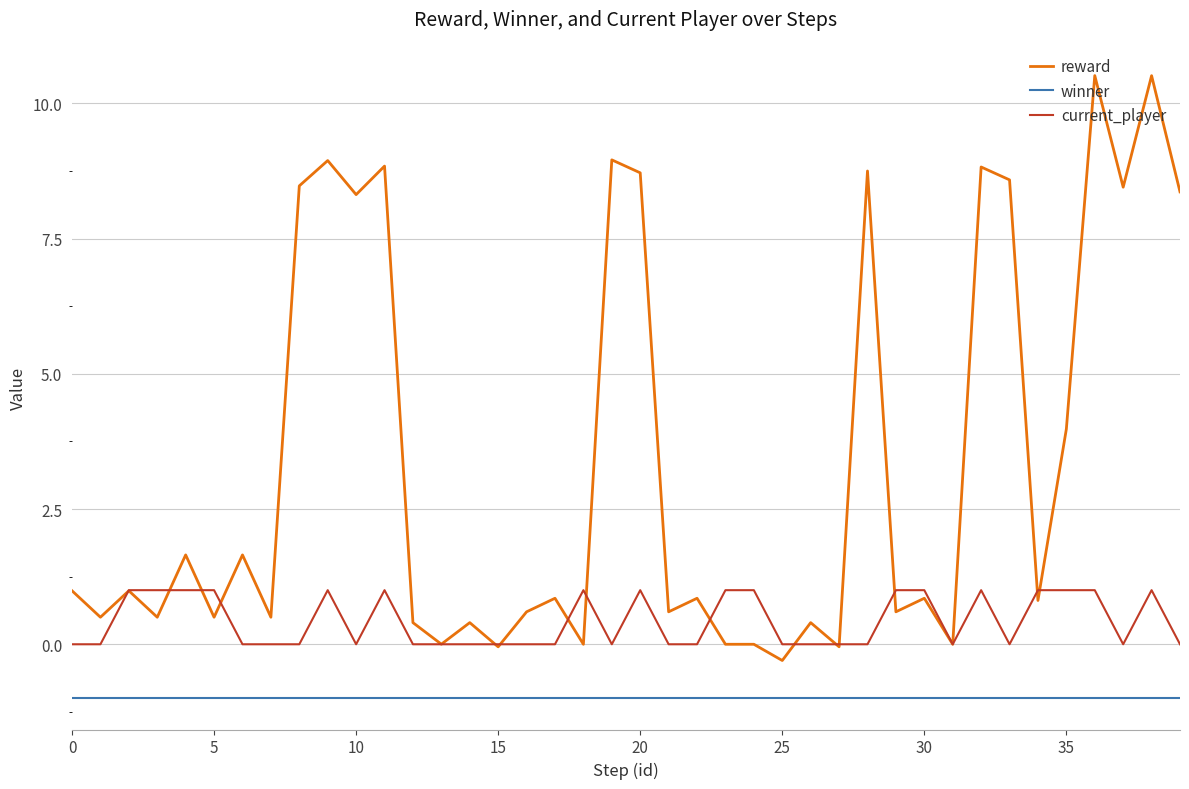

How many categories are shown in the chart?

40